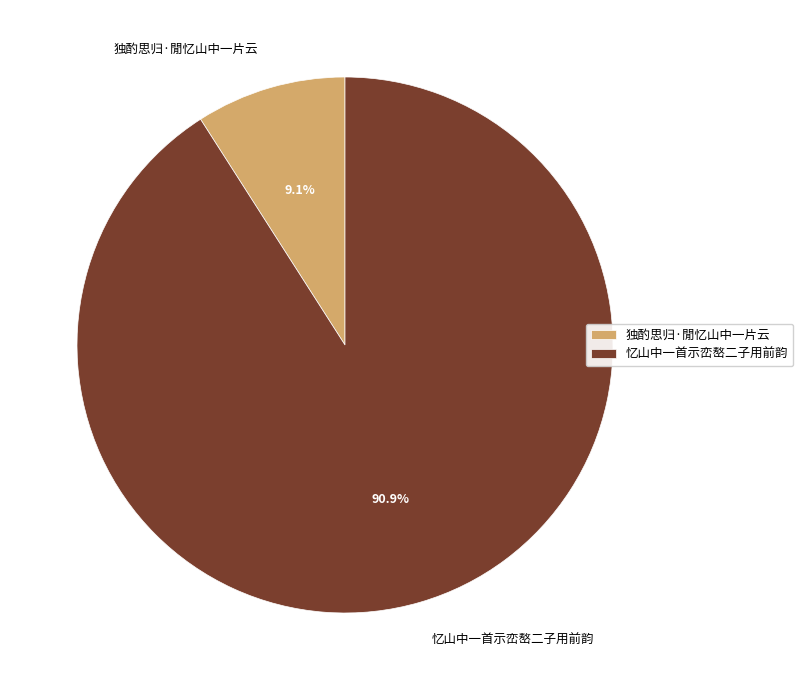

True or false: 忆山中一首示峦嶅二子用前韵 accounts for 99% of the total.

False